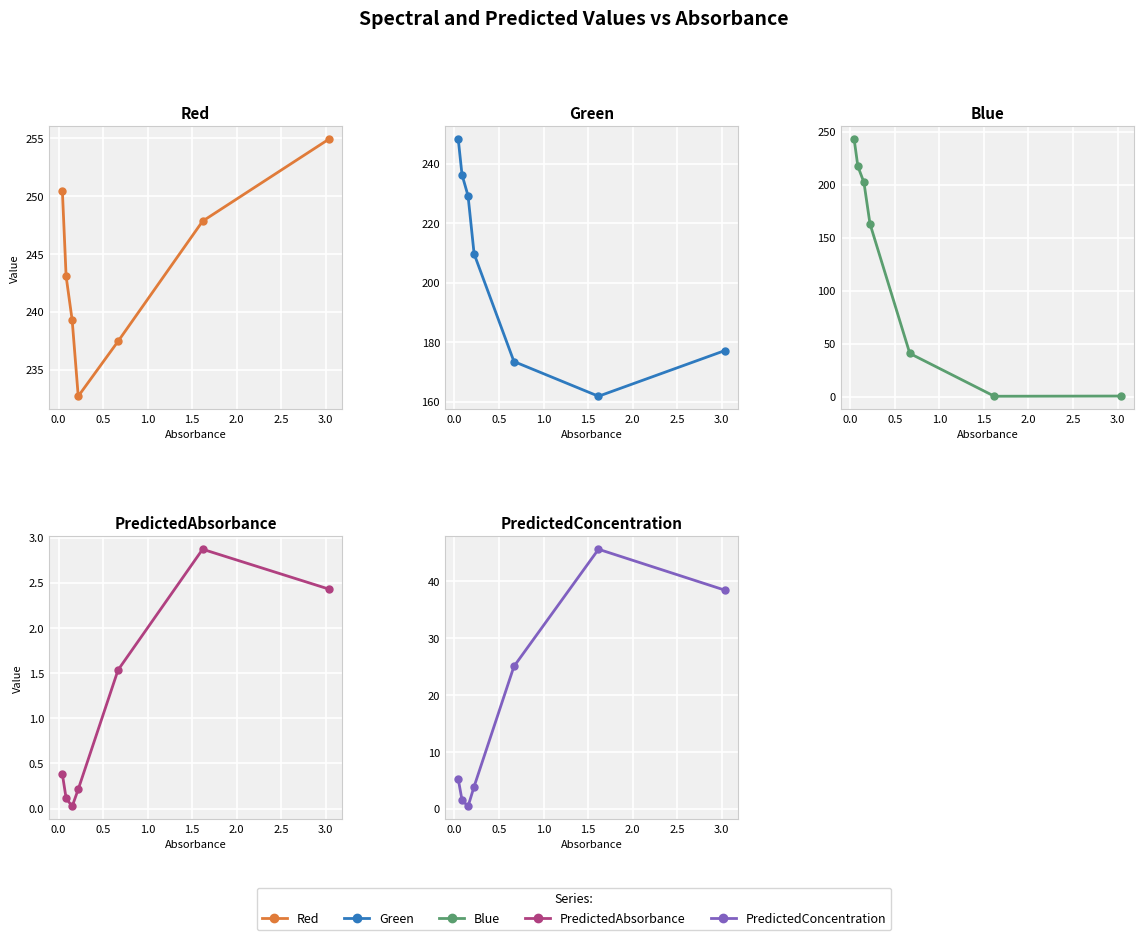

What is the maximum value shown in the chart?

254.9